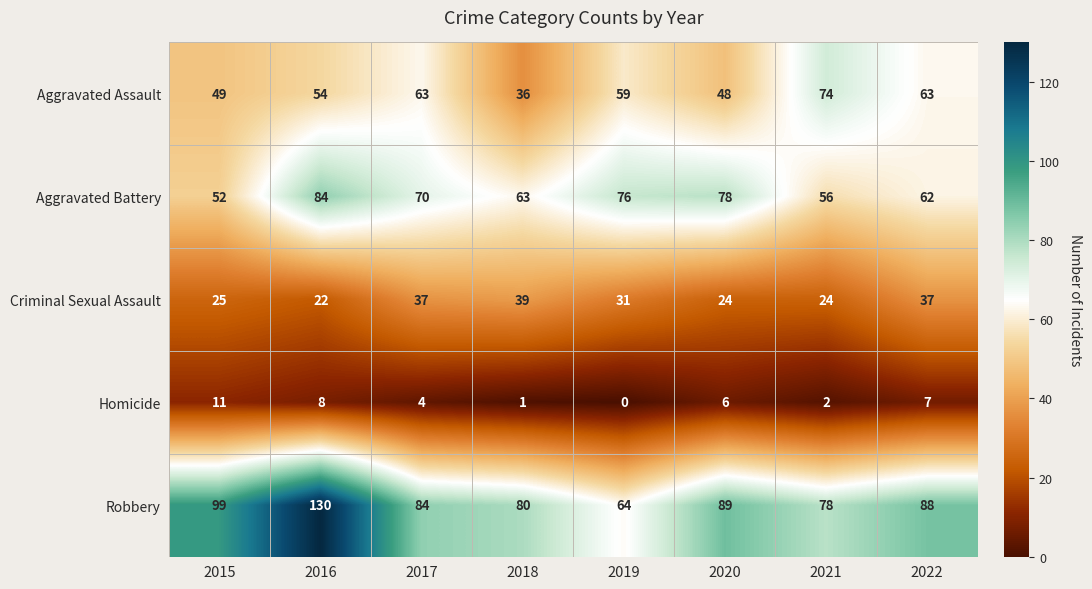

Which series has the largest total across all categories?

Robbery